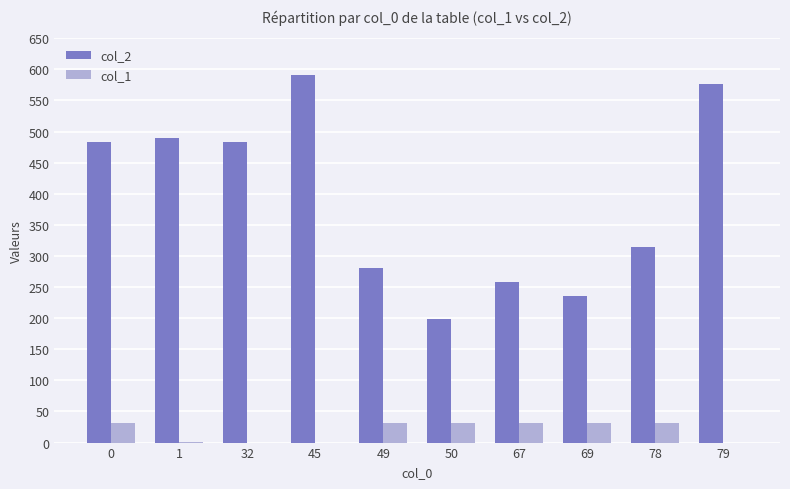

Which series changed the most between 67 and 79?

col_2